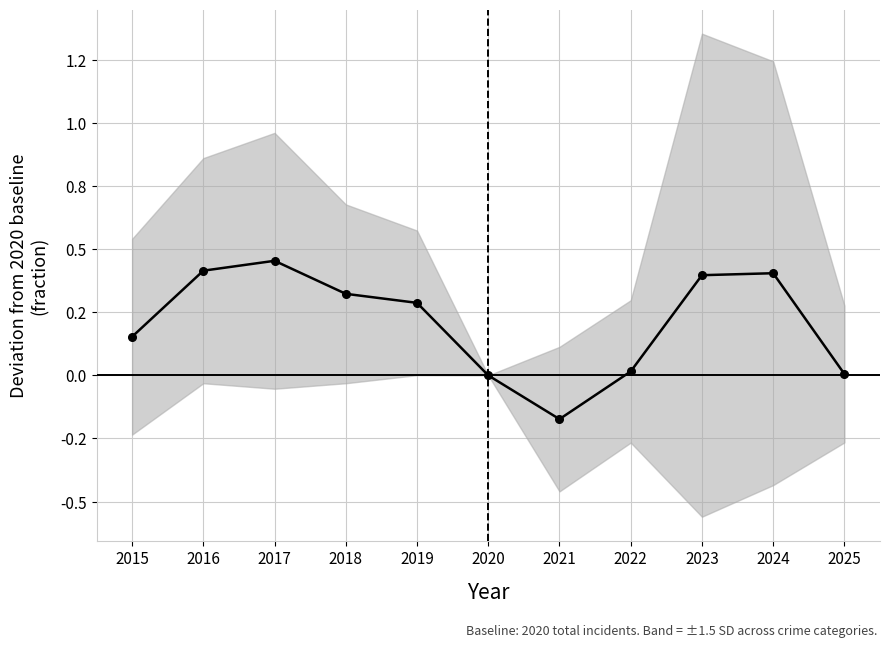

How many series are shown in this chart?

1